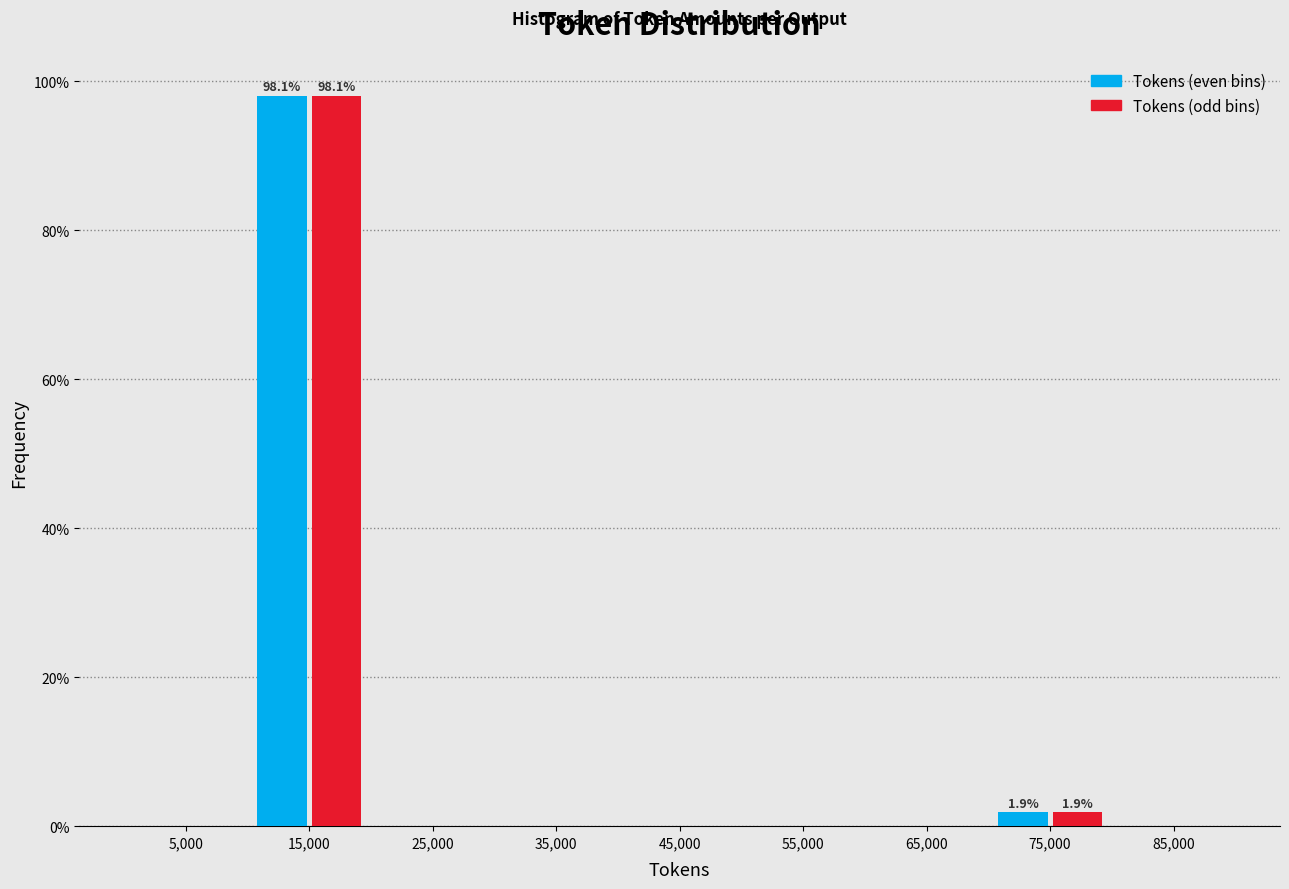

In the Tokens (even bins) series, which range on the x-axis has the tallest bar?

10000 to 20000